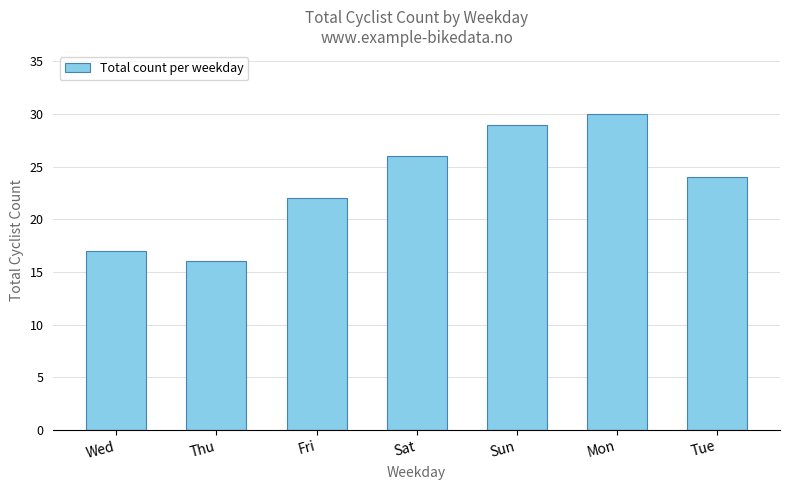

What is the difference between the values at Tue and Sun?

5